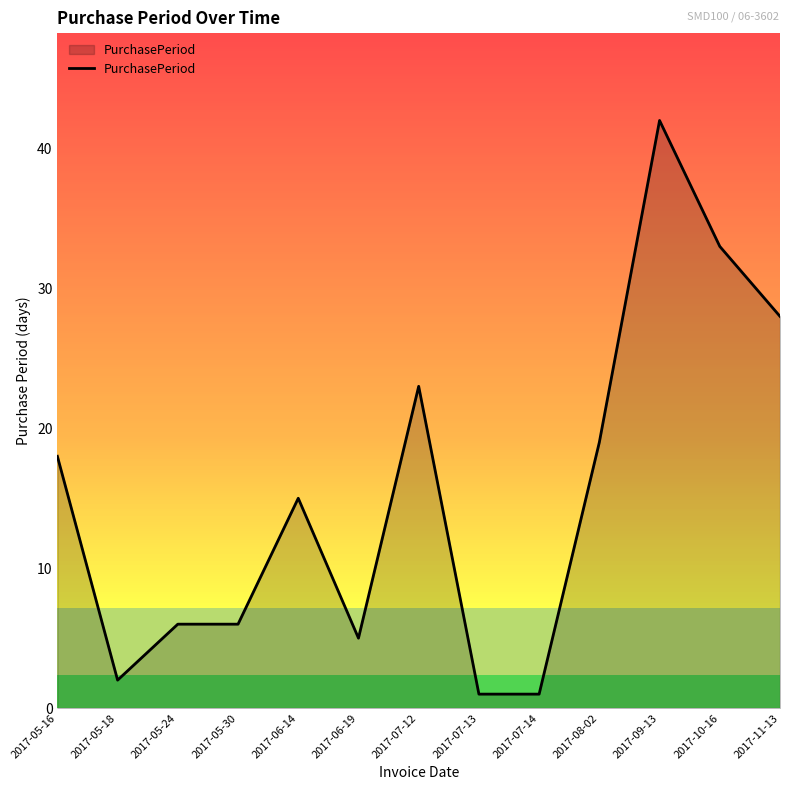

What position from the right is 2017-06-14?

9